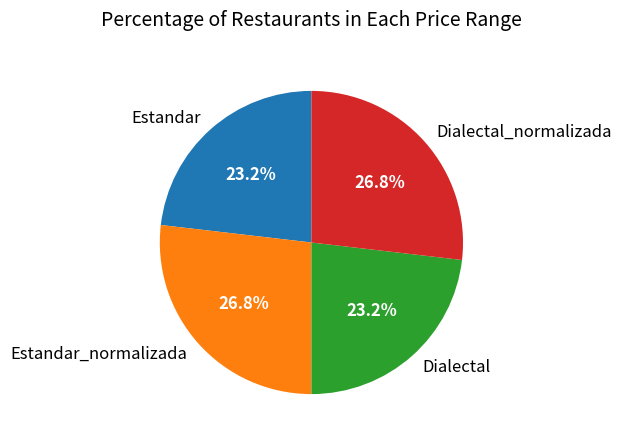

Is it true that Estandar_normalizada is 27% of the pie?

True